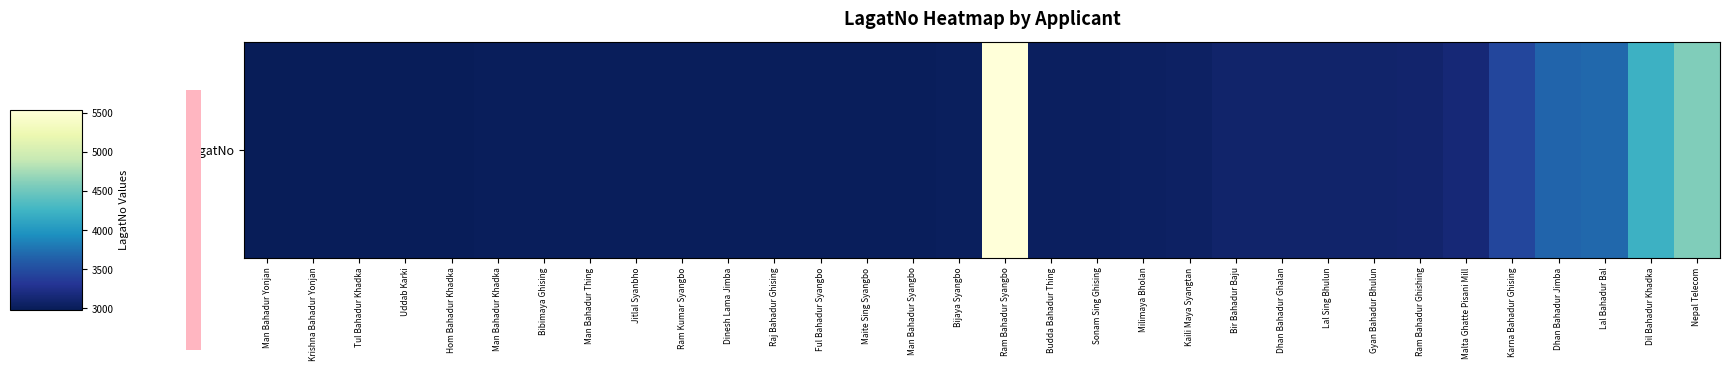

The chart shows a value of 3004 at Tul Bahadur Khadka. True or false?

True